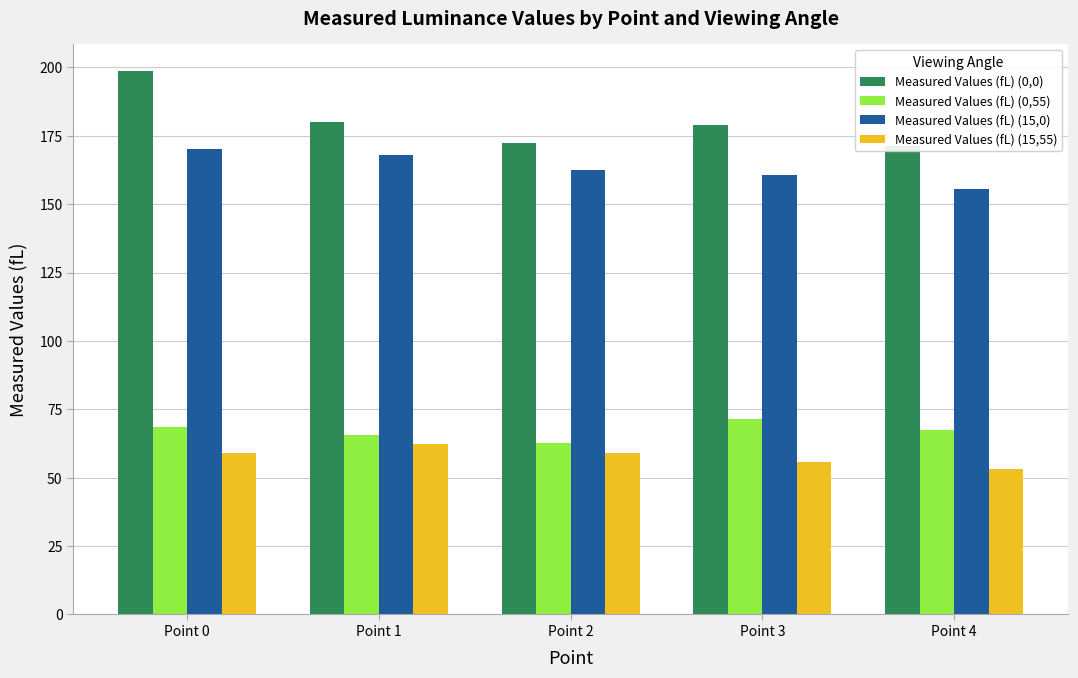

What is the difference between the maximum and minimum values in the Measured Values (fL) (0,0) series?

27.4